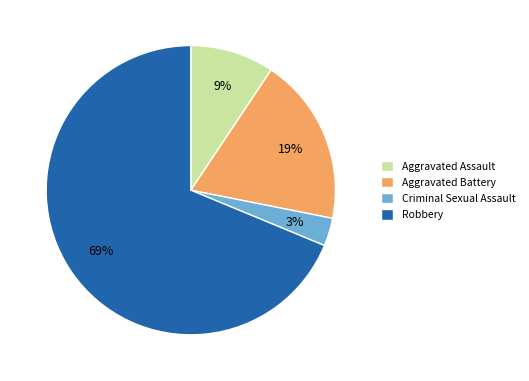

To the nearest percent, what is the difference between the largest and smallest slice percentages?

66%